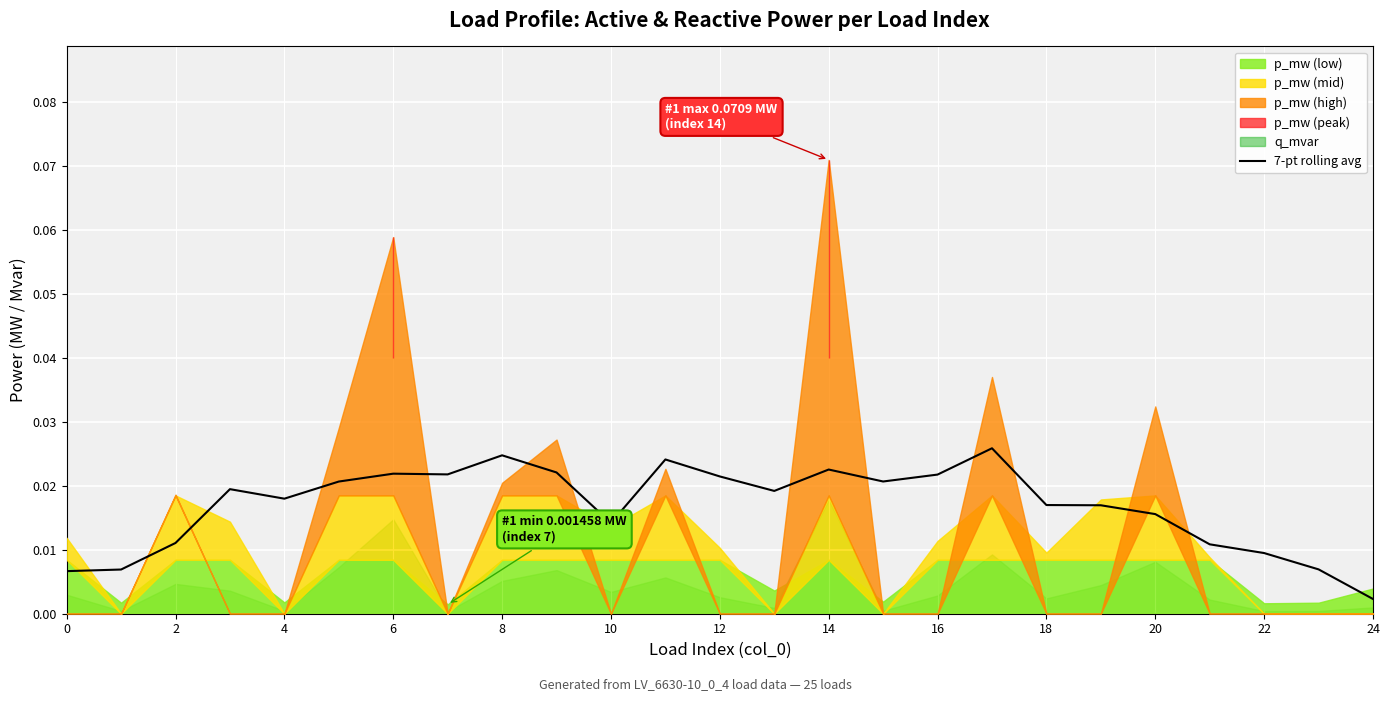

Where is 7-pt rolling avg nearest to the value 0?

24